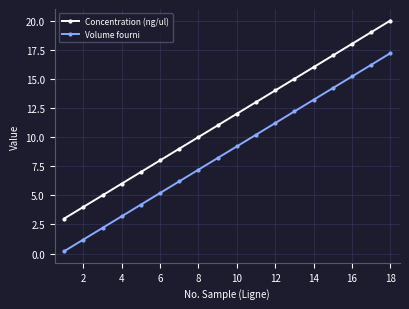

How many lines are shown in the chart?

2